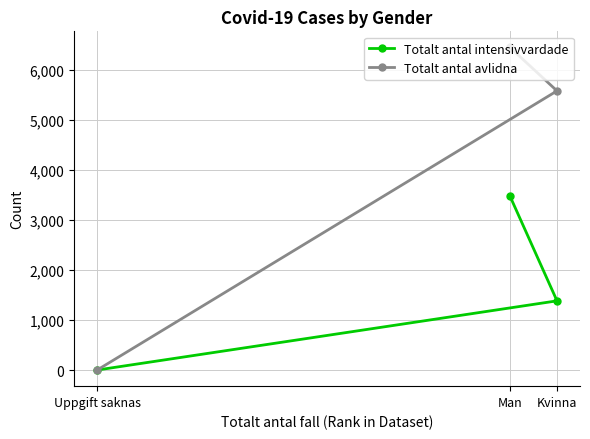

At which label does Totalt antal intensivvardade first exceed 1383?

Man